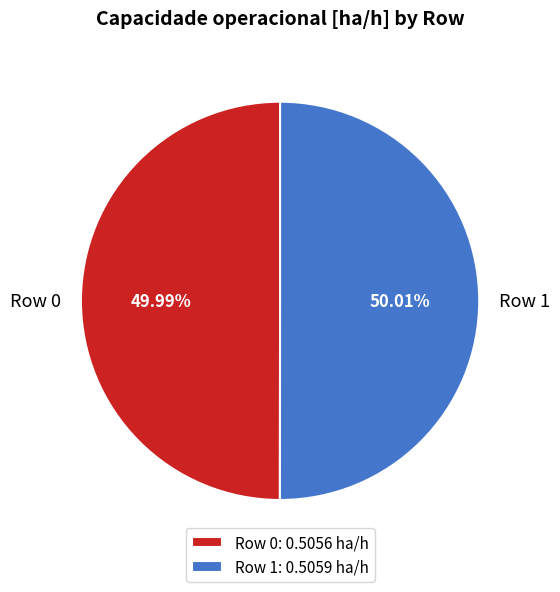

Do Row 0 and Row 1 together represent more than half of the pie?

Yes